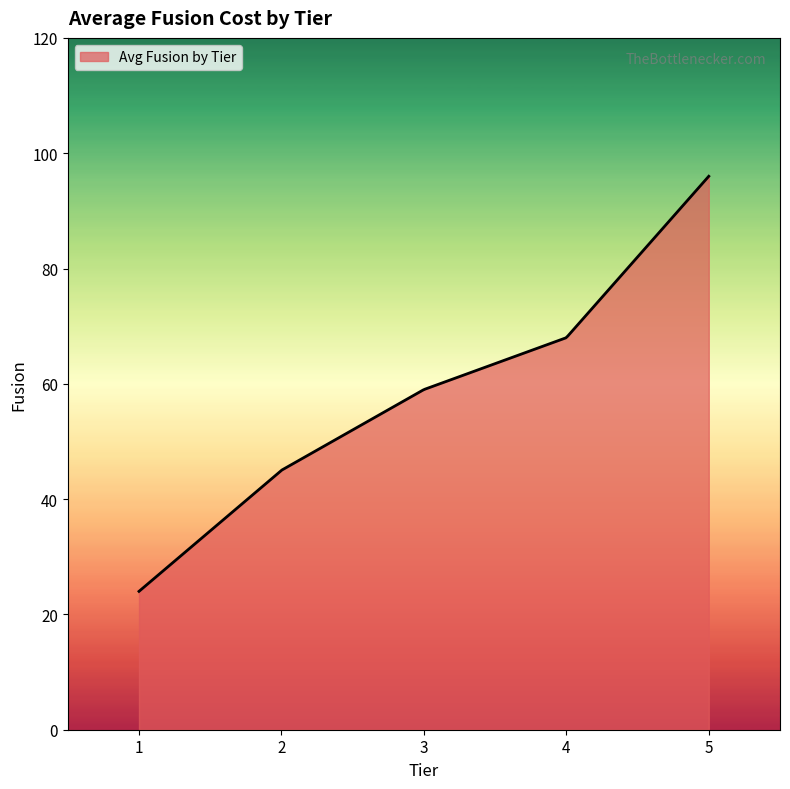

What is the difference between the maximum and minimum values?

72.0